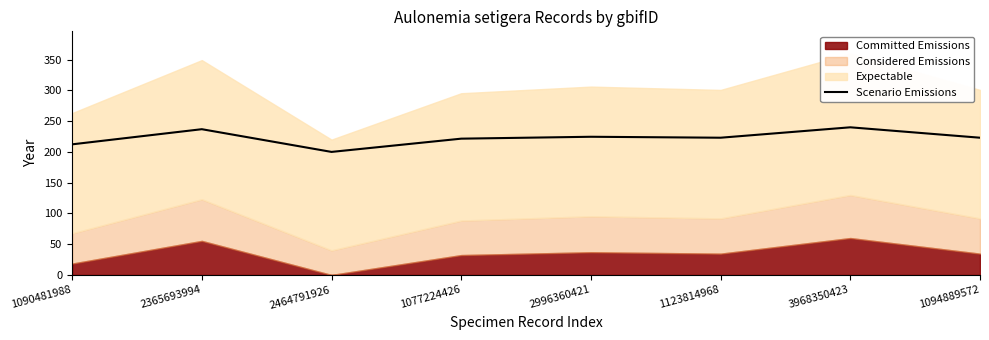

List the labels in order of value, largest first.

3968350423, 2365693994, 2996360421, 1123814968, 1094889572, 1077224426, 1090481988, 2464791926